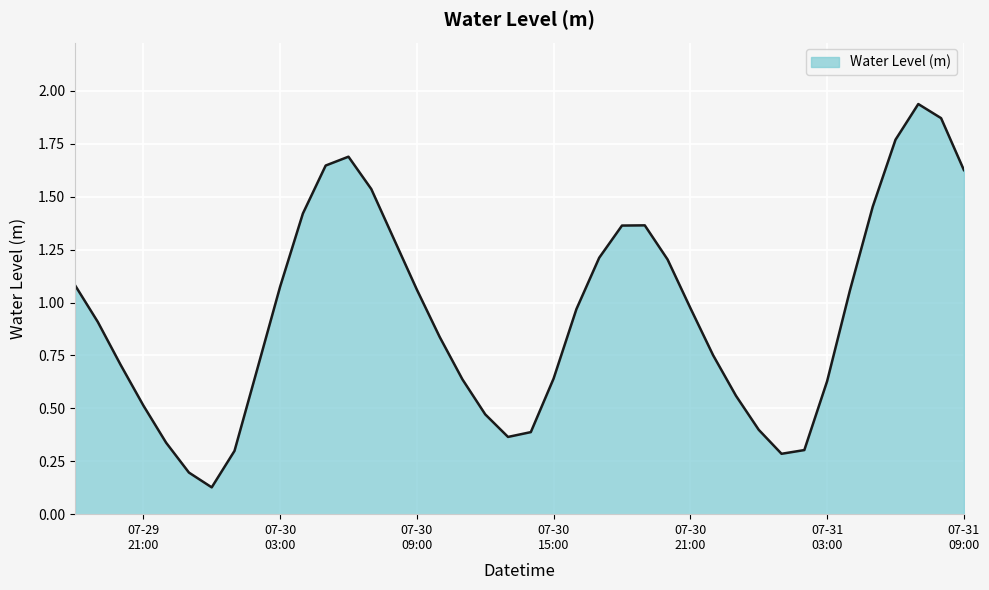

What is the average value?

0.9